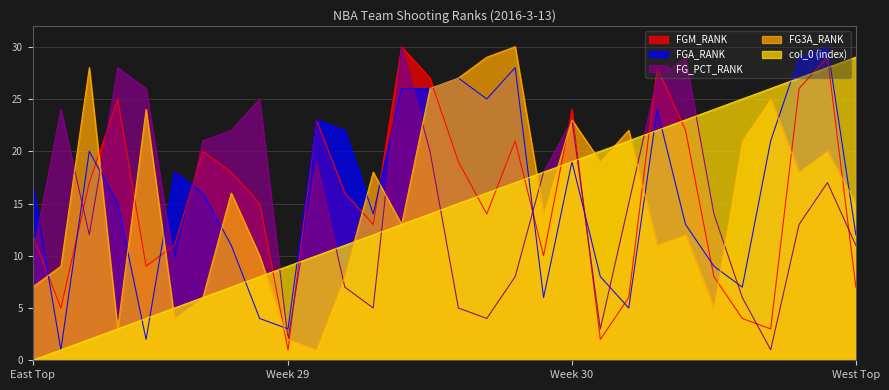

At which label does FGM_RANK reach its minimum?

Week 29